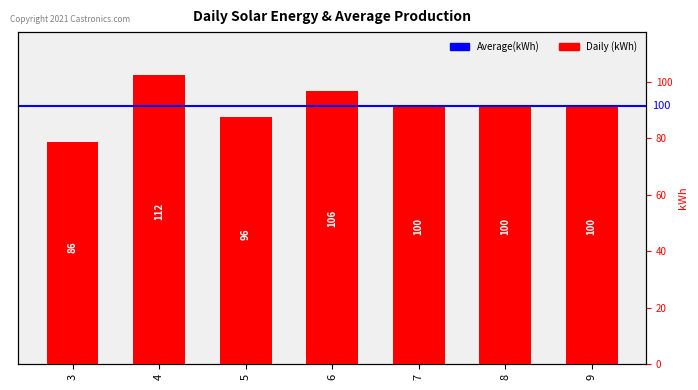

What is the average value?

100